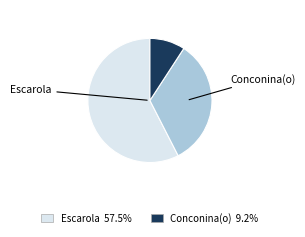

Does any single category account for the majority?

Yes